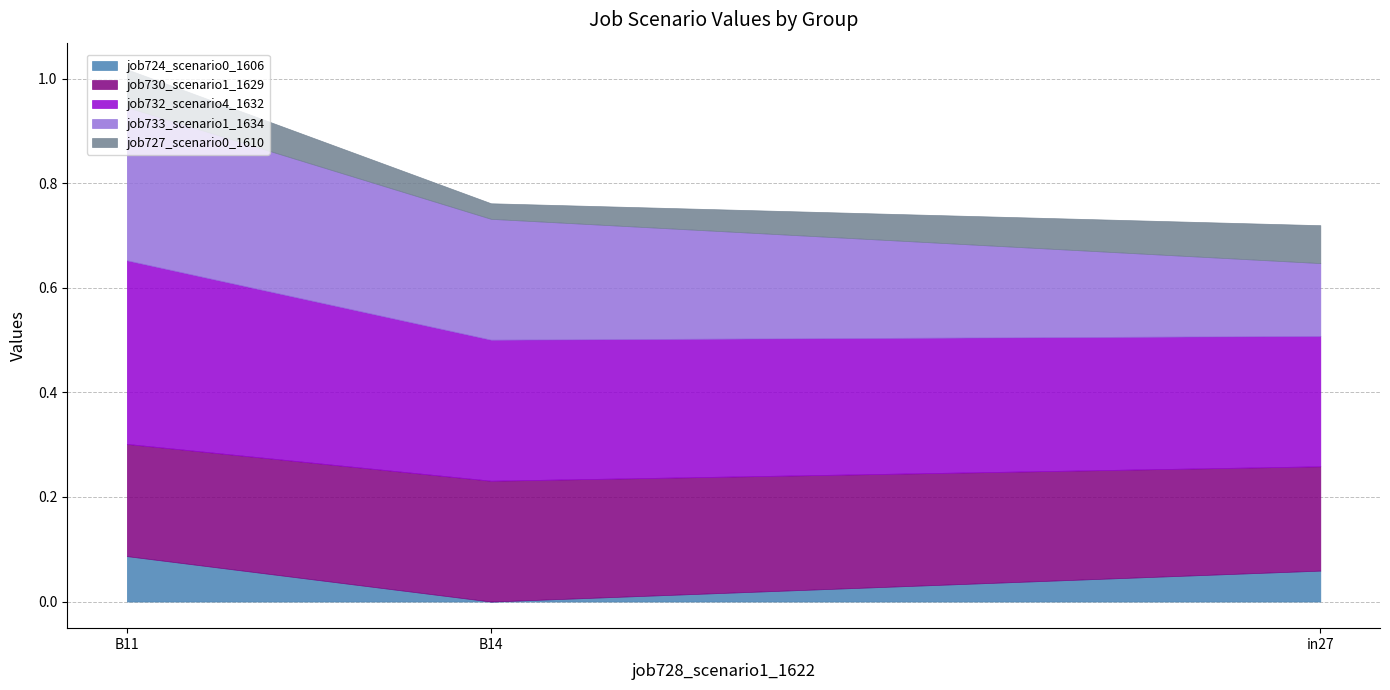

Which label corresponds to the smallest value in the chart?

B14